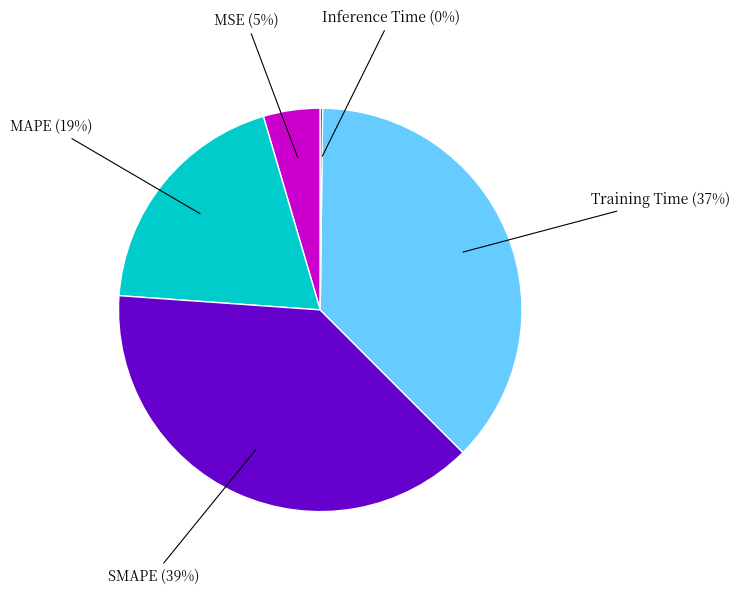

To the nearest percent, what portion does Training Time represent?

37%